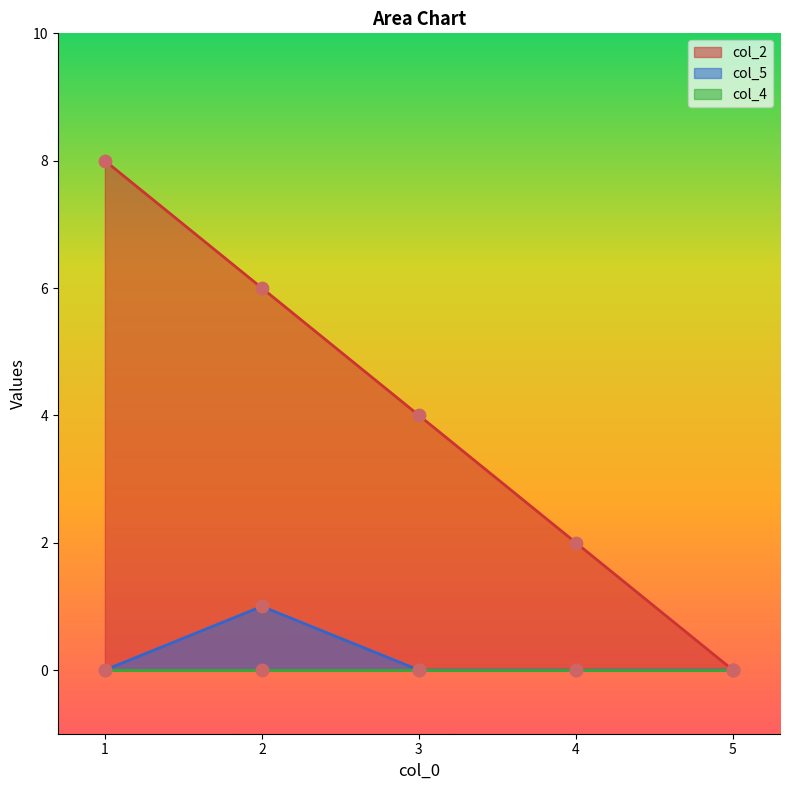

Which series contains the highest Y value?

col_2